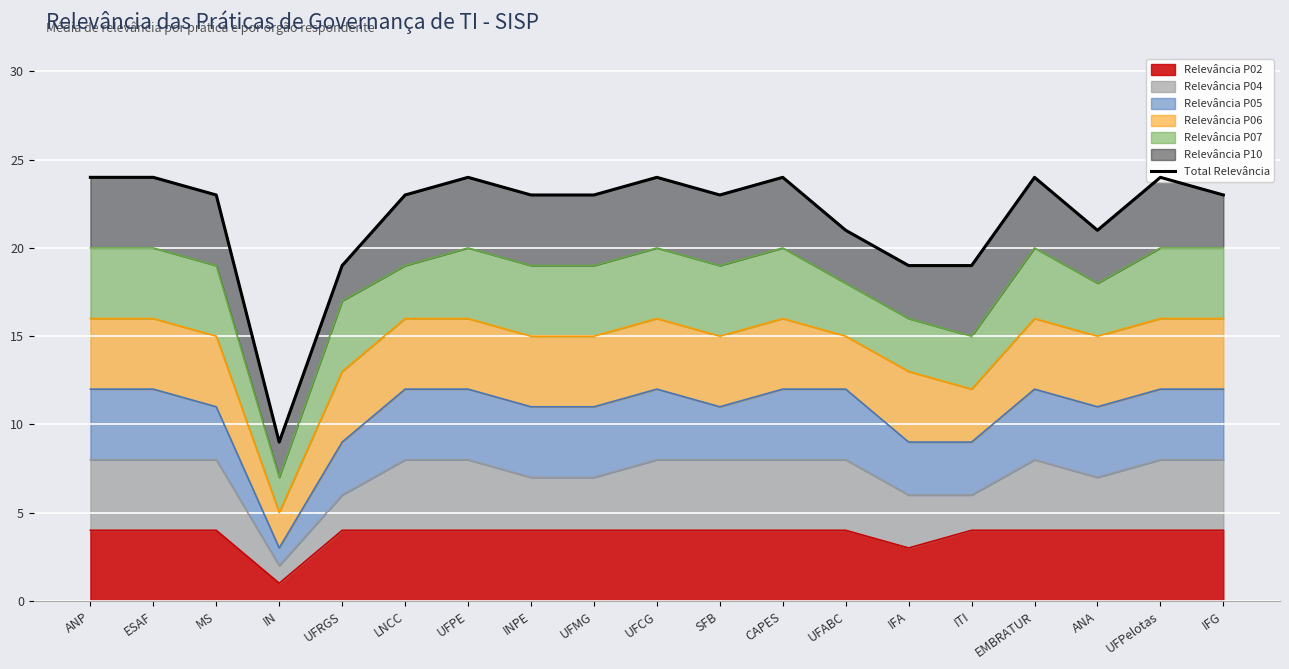

What is the difference between the second highest and second lowest values?

5